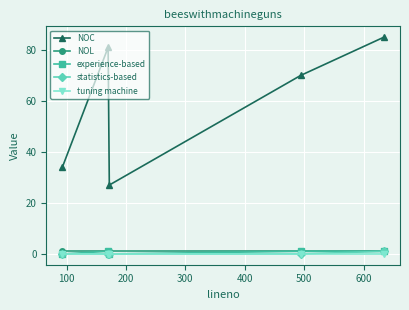

How many series are shown in this chart?

5